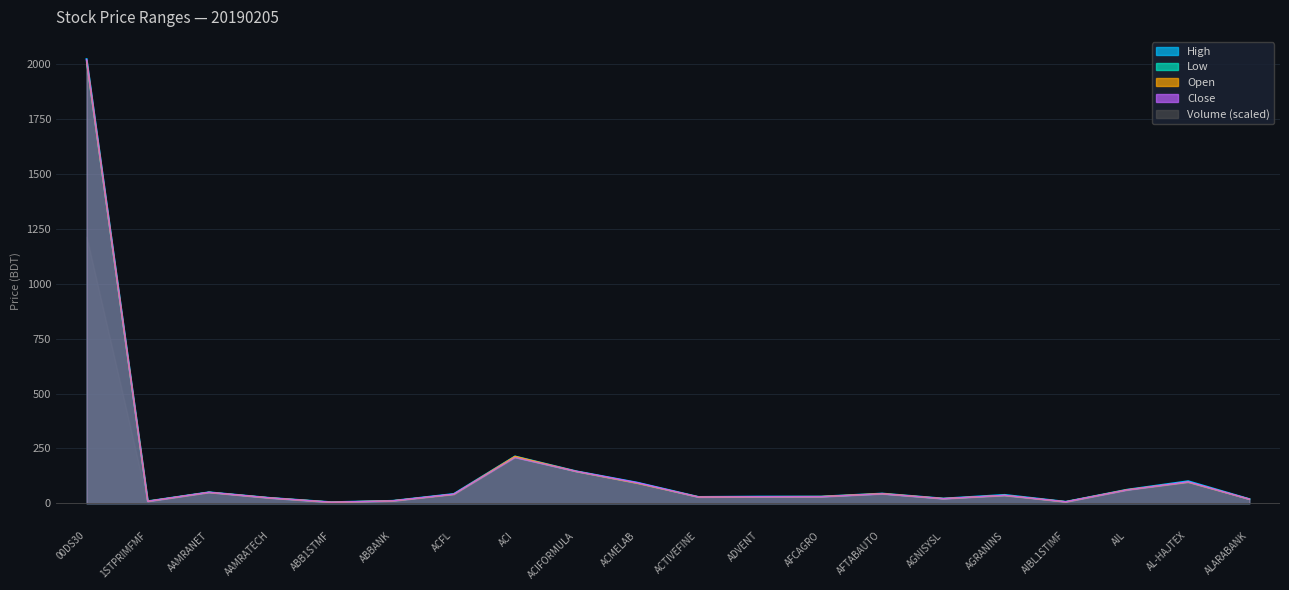

The Open series shows 10.4 at ACTIVEFINE. True or false?

False